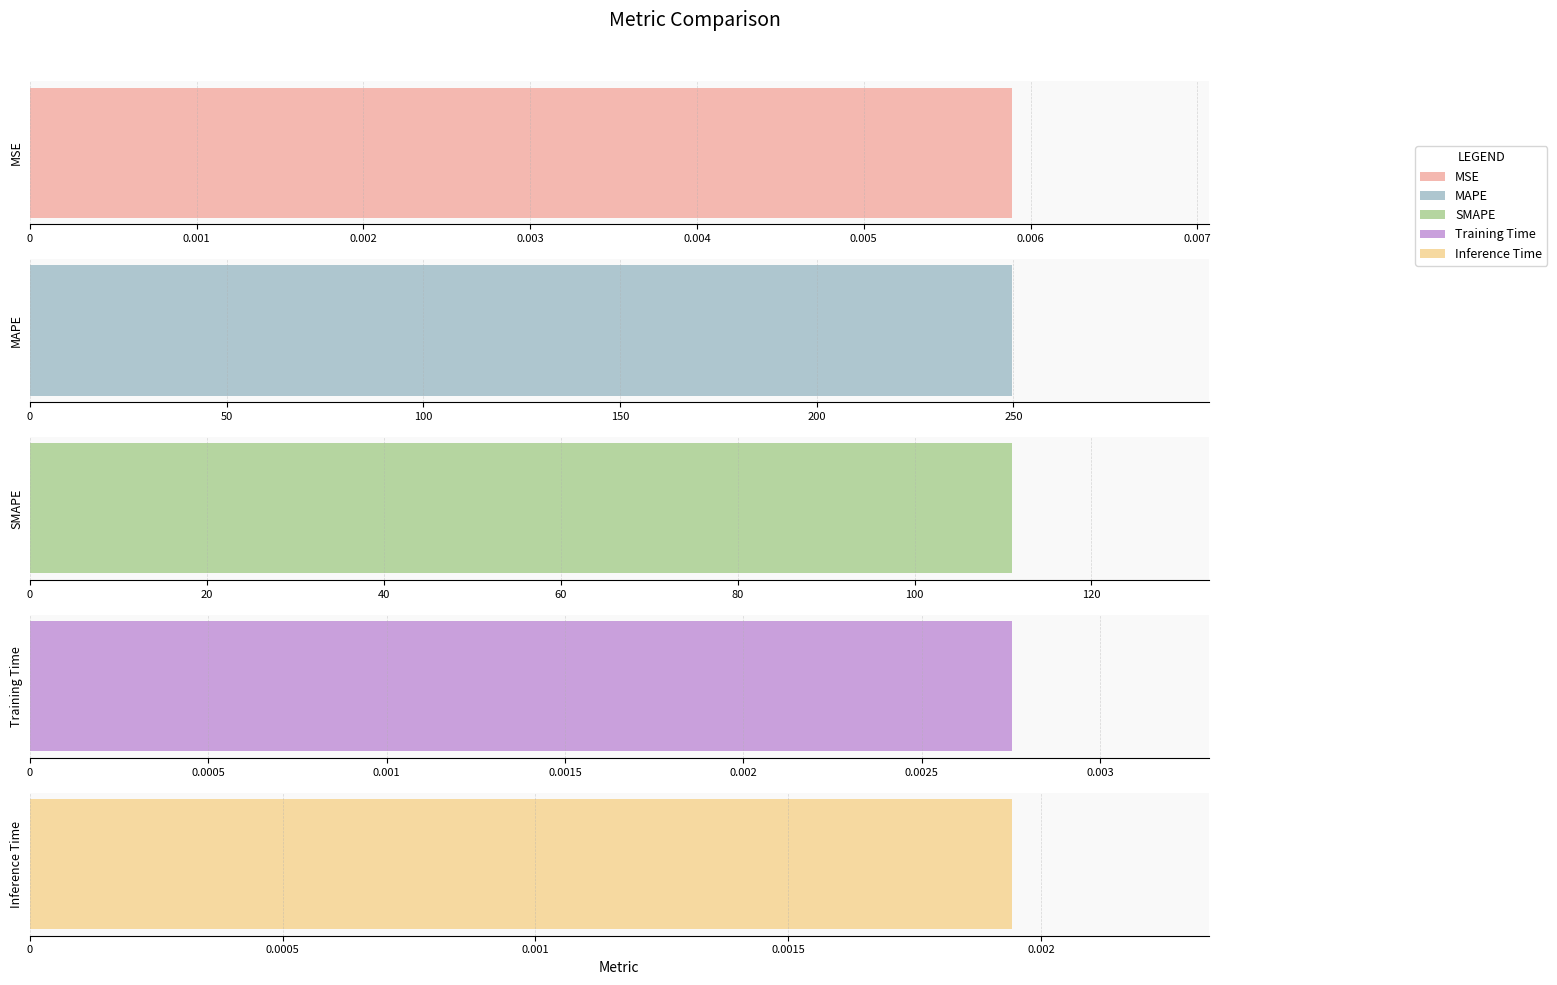

Rank the categories by value from highest to lowest.

MAPE, SMAPE, MSE, Training Time, Inference Time